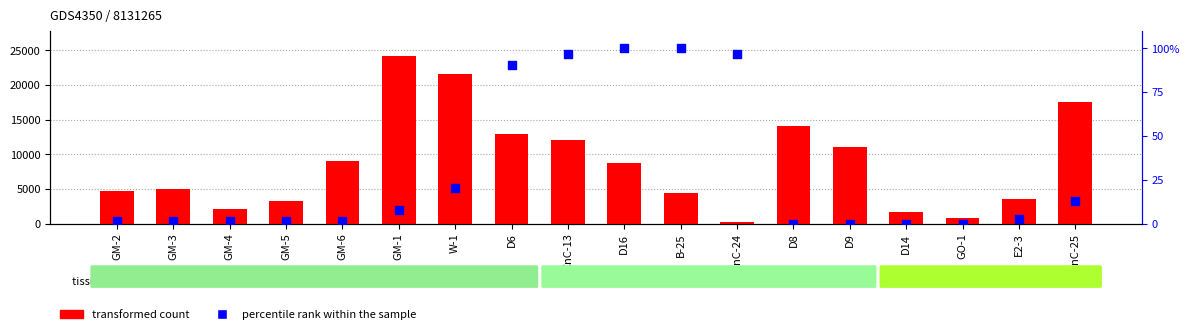

Which series reaches the minimum Y coordinate?

percentile rank within the sample